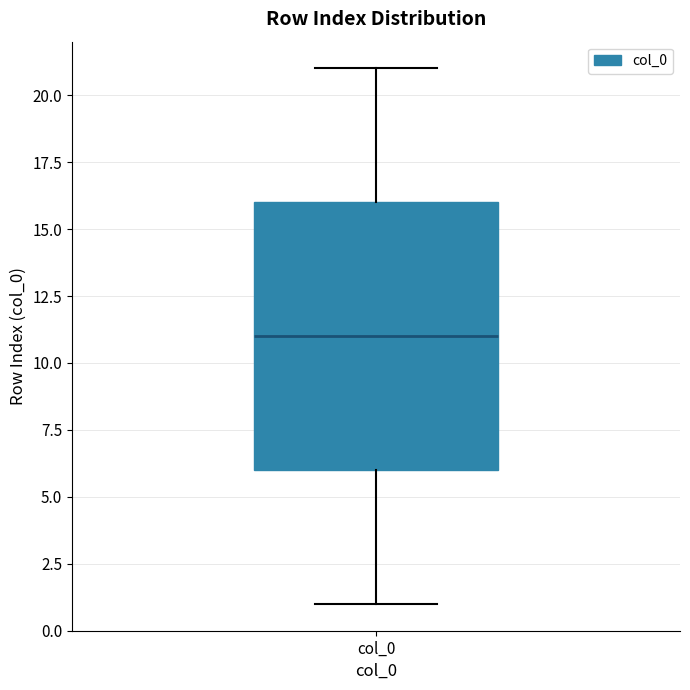

Read this box plot against the y-axis: the position of the median line, the range covered by the box, and the ends of both whiskers. The values are not printed on the chart, so give them approximately, as read against the axis.

median 11, box 6 to 16, whiskers 1 to 21